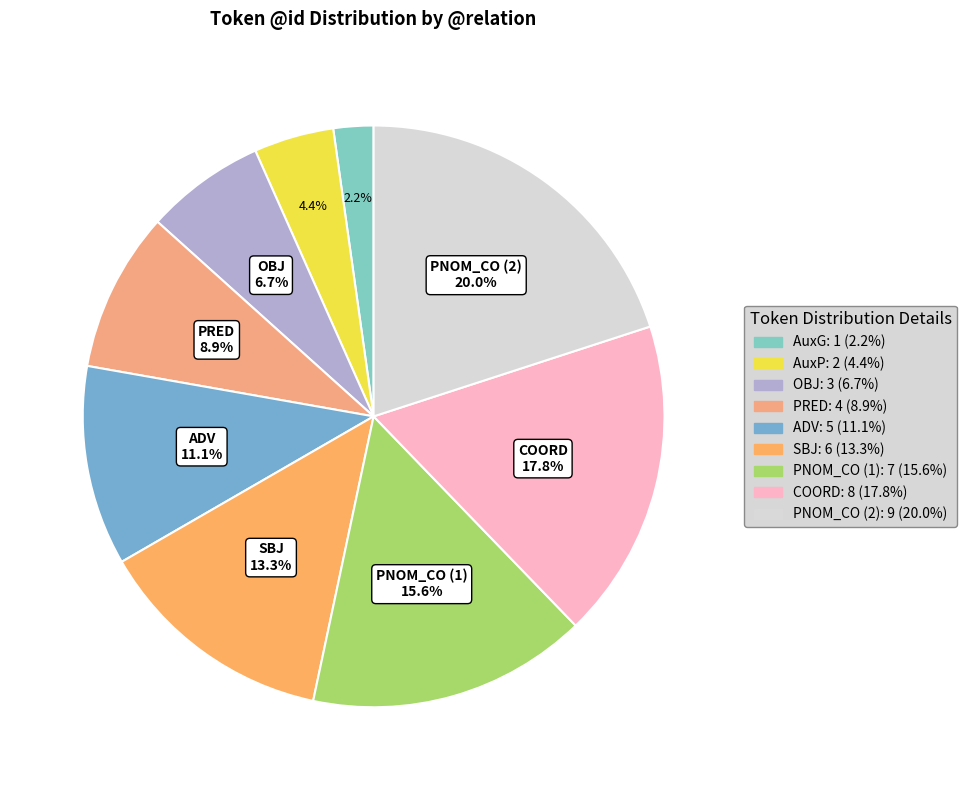

What is the total percentage of PNOM_CO (1) and AuxG?

17.8%